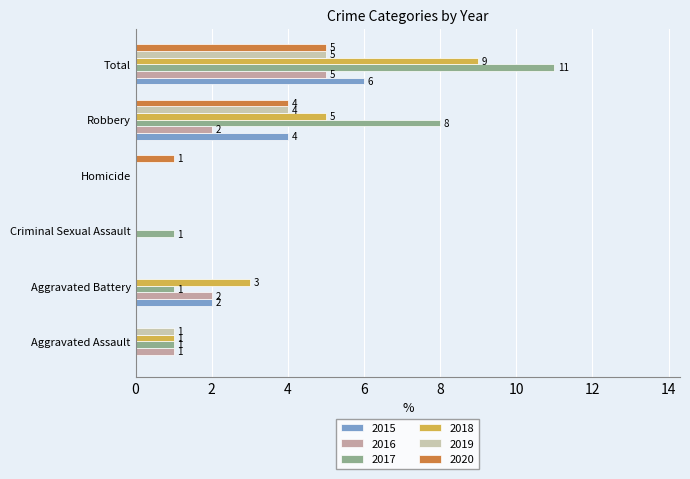

What is the label of the 5th bar from the left?

Robbery